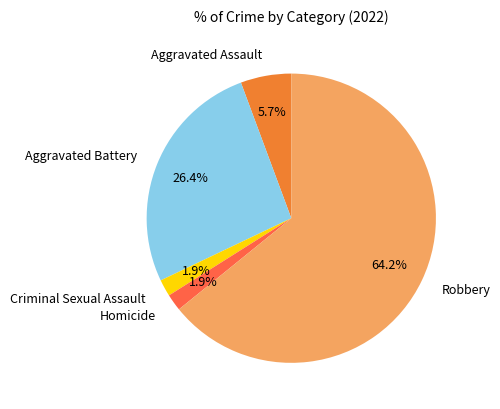

True or false: Aggravated Assault accounts for 6% of the total.

True